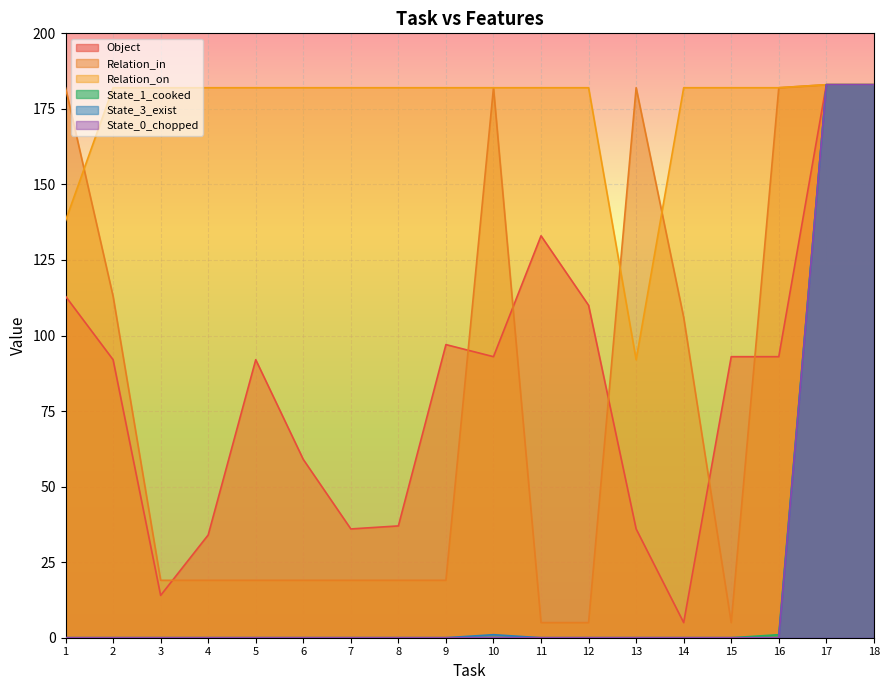

Does the chart display data point markers on the line(s)?

No